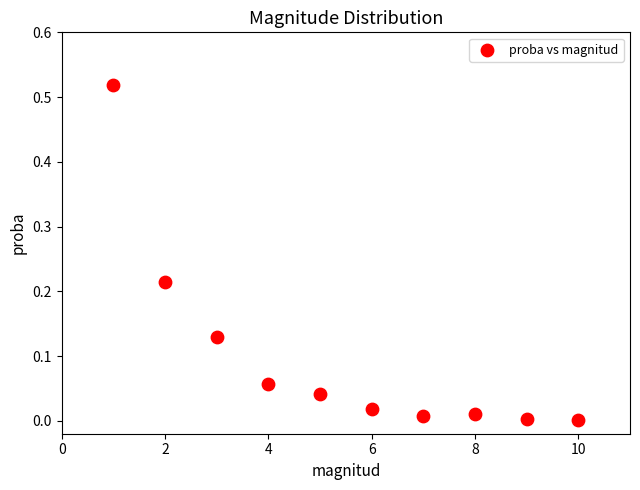

What is the average X value?

5.5